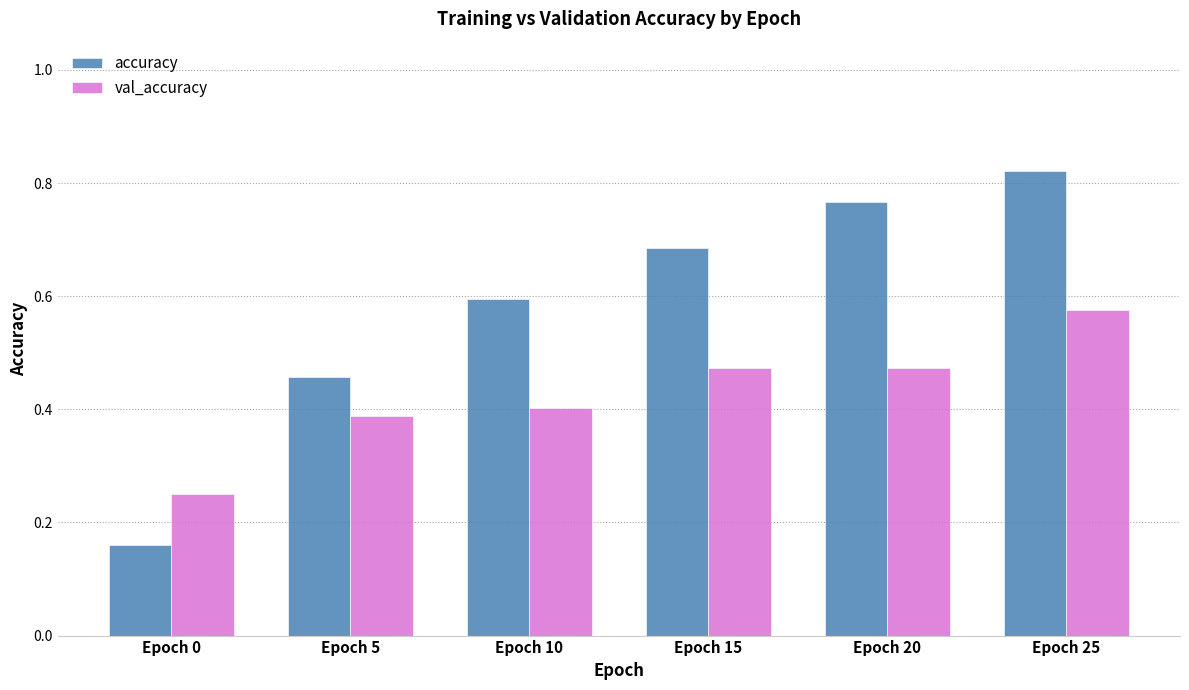

At which label does val_accuracy reach its minimum?

Epoch 0